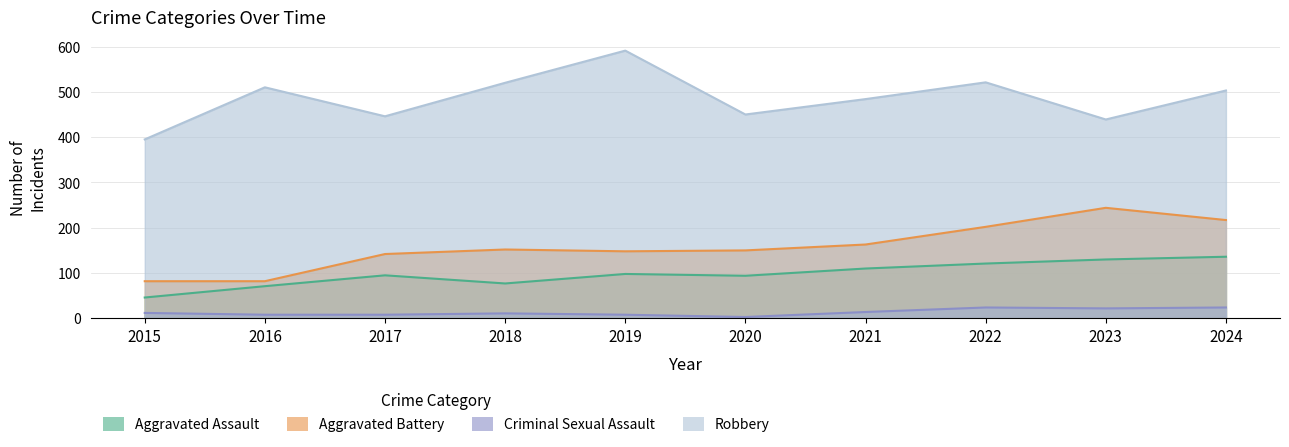

Reading left to right, extract all data points from this chart.

Aggravated Assault: 46	71	95	77	98	94	110	121	130	136
Aggravated Battery: 82	82	142	152	148	150	163	202	244	217
Criminal Sexual Assault: 12	8	8	11	8	3	14	24	22	24
Robbery: 395	510	446	520	591	450	484	521	439	503